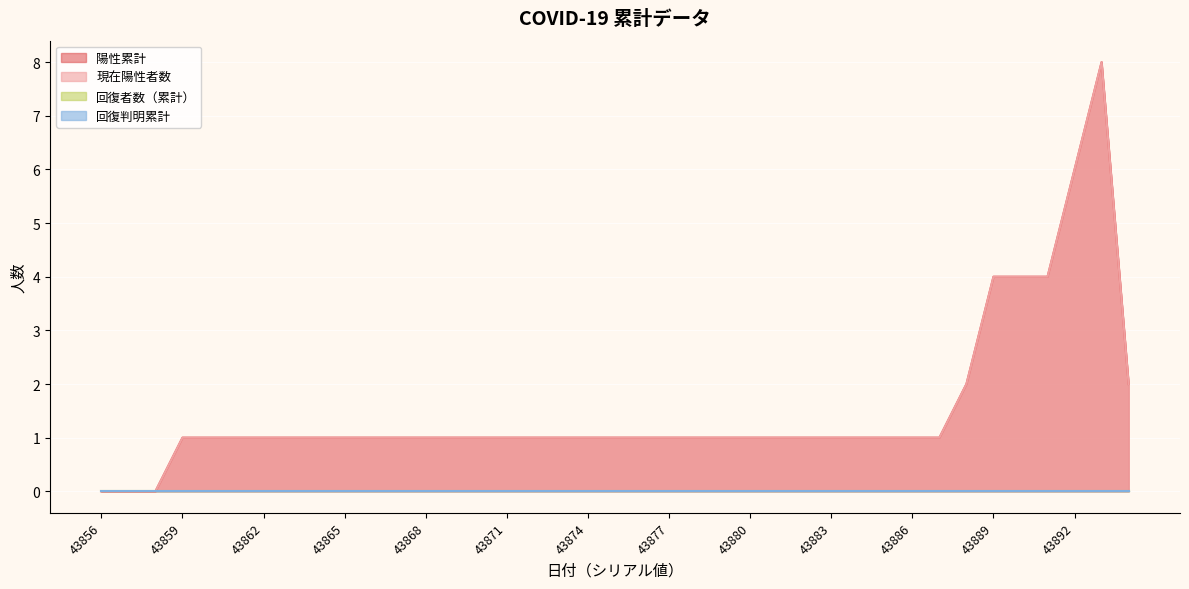

At which label does 陽性累計 first exceed 1?

43888